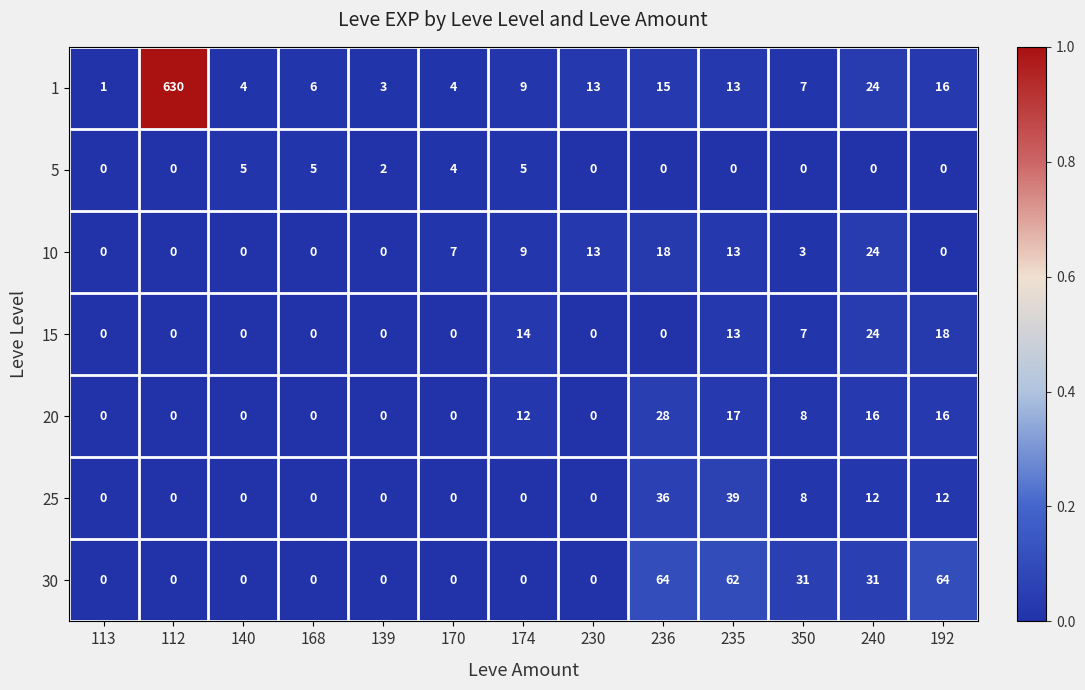

What is the maximum value for 15?

24